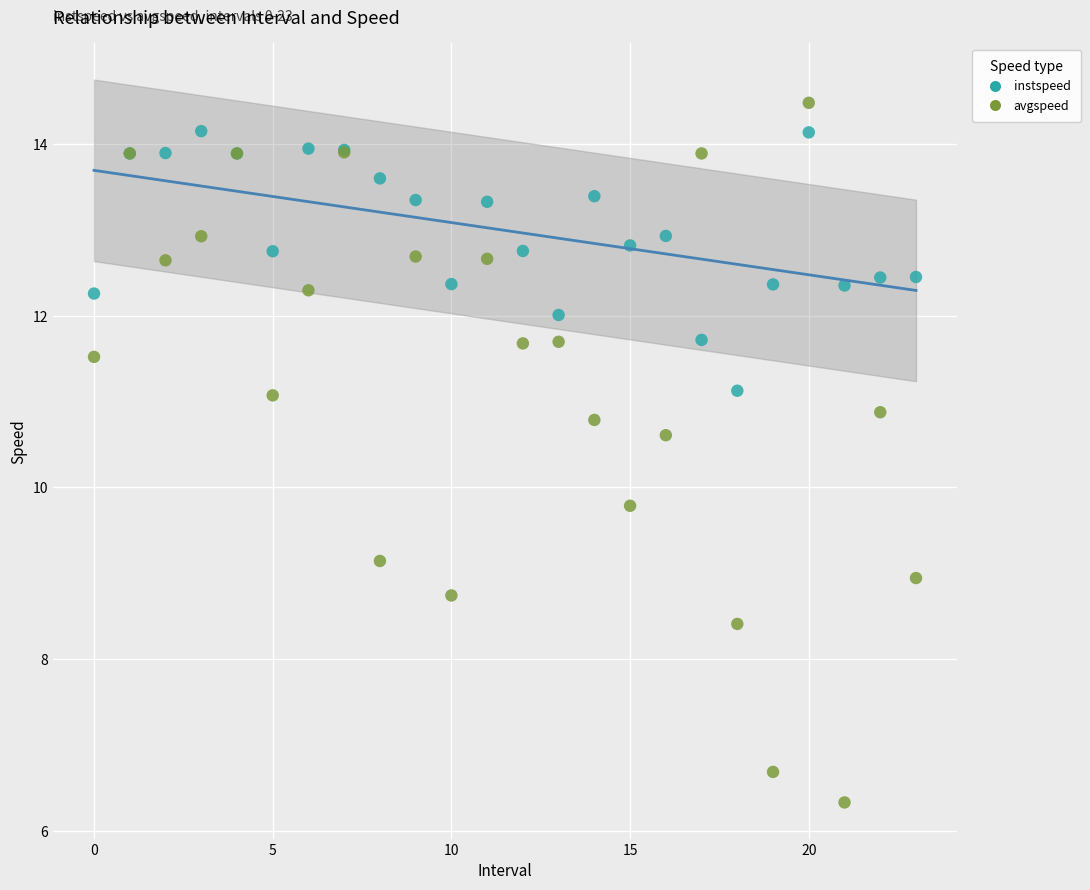

Across all series, what Y value is closest to 10?

9.8